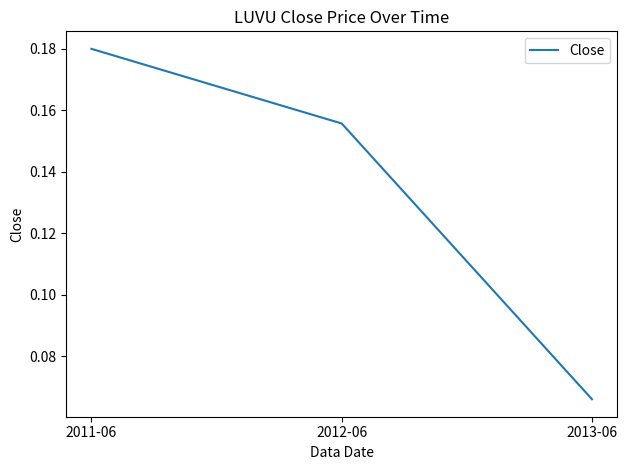

Is this an area chart (filled region under the line)?

No